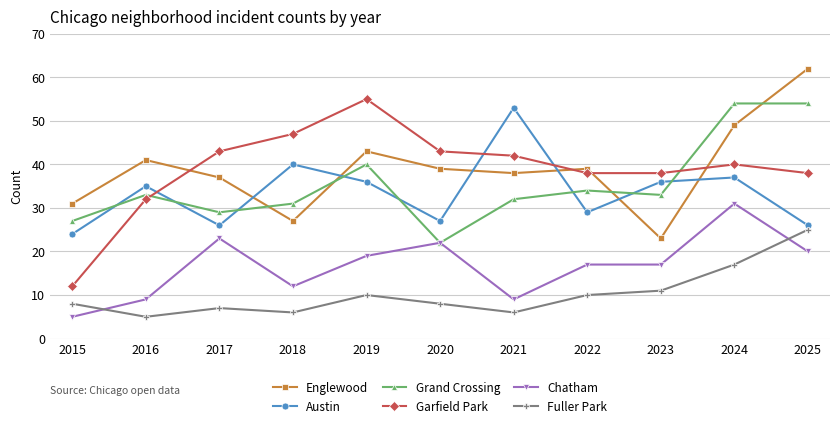

Which series has the widest spread of values?

Garfield Park